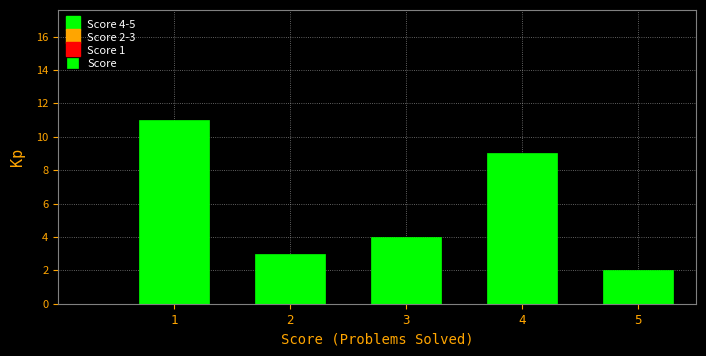

Reading left to right, extract all data points from this chart.

11	3	4	9	2